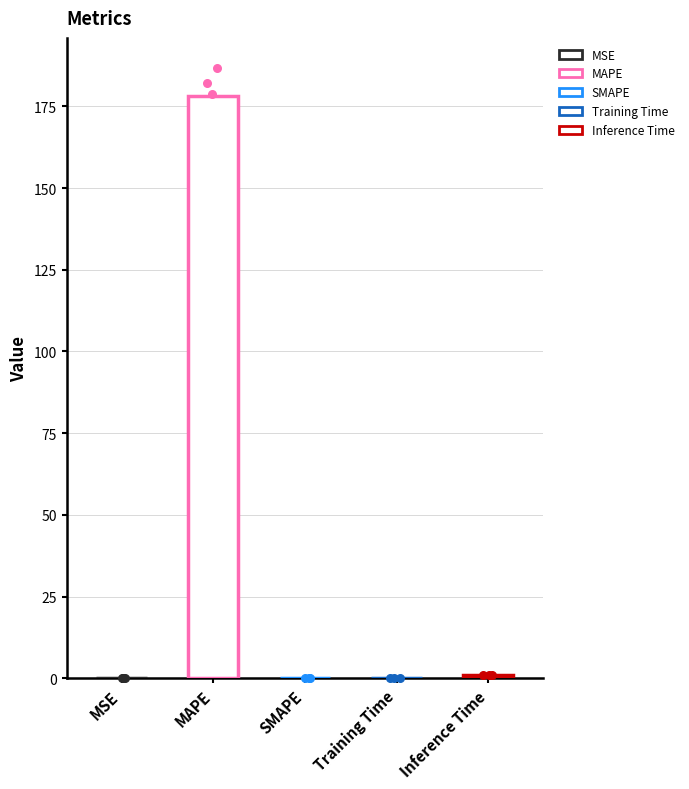

What is the change in value from MAPE to Training Time?

-178.0